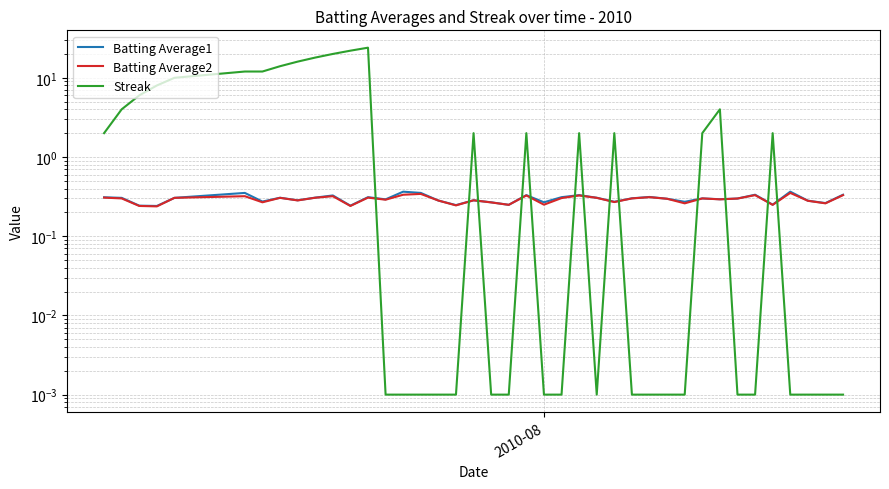

What is the value of the Batting Average1 point at the 14th from the left?

0.3